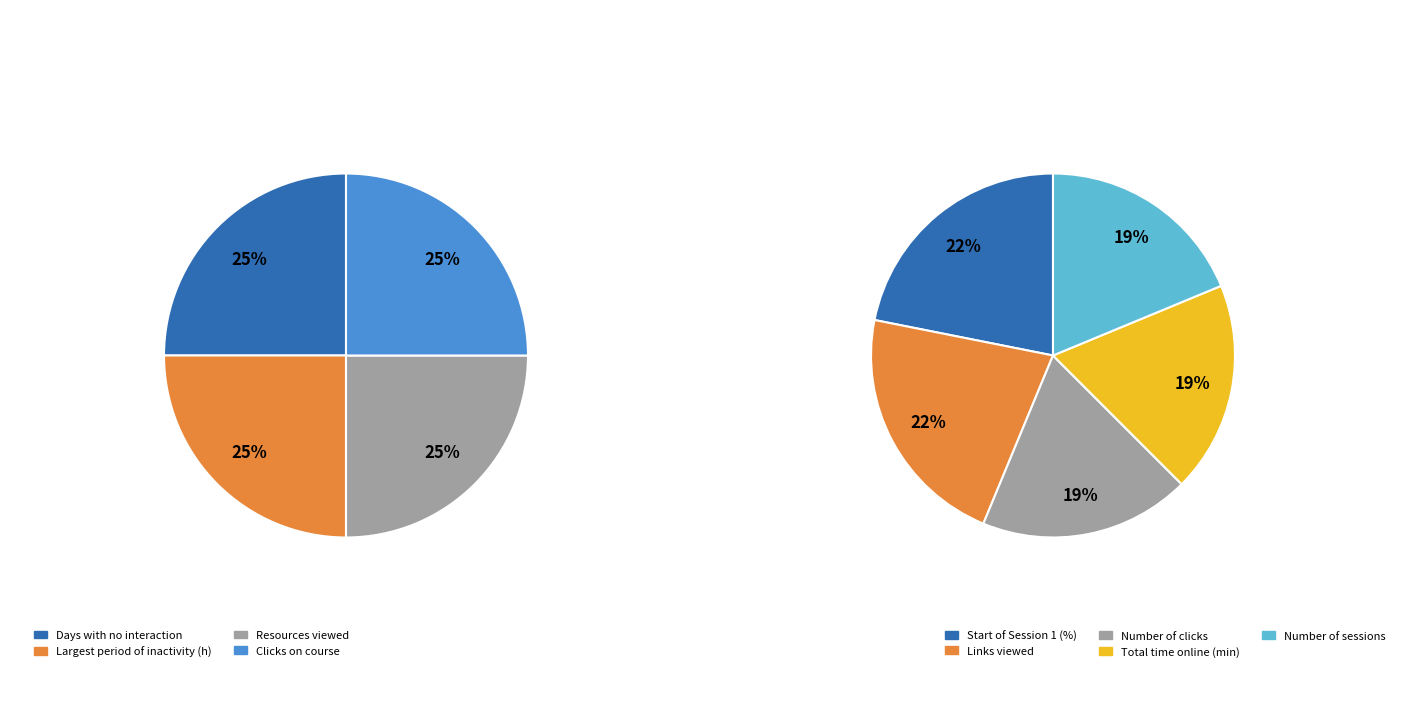

Is there a majority slice in this chart?

No